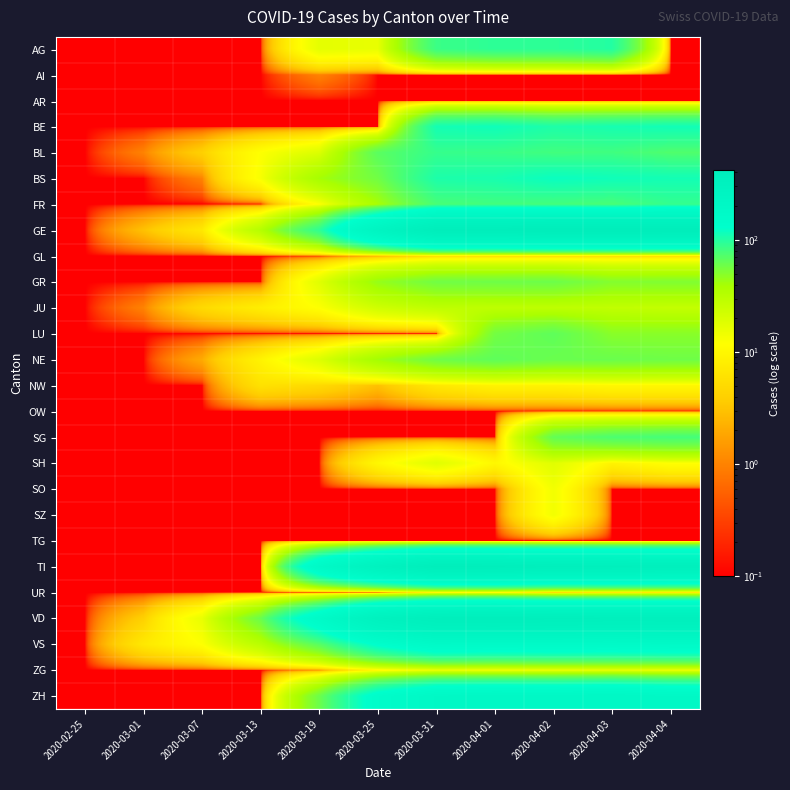

List the series in order of their peak value, highest first.

GE, TI, VD, ZH, VS, BS, BE, AG, FR, BL, SG, LU, NE, GR, JU, SH, ZG, SO, SZ, NW, UR, GL, AI, AR, OW, TG